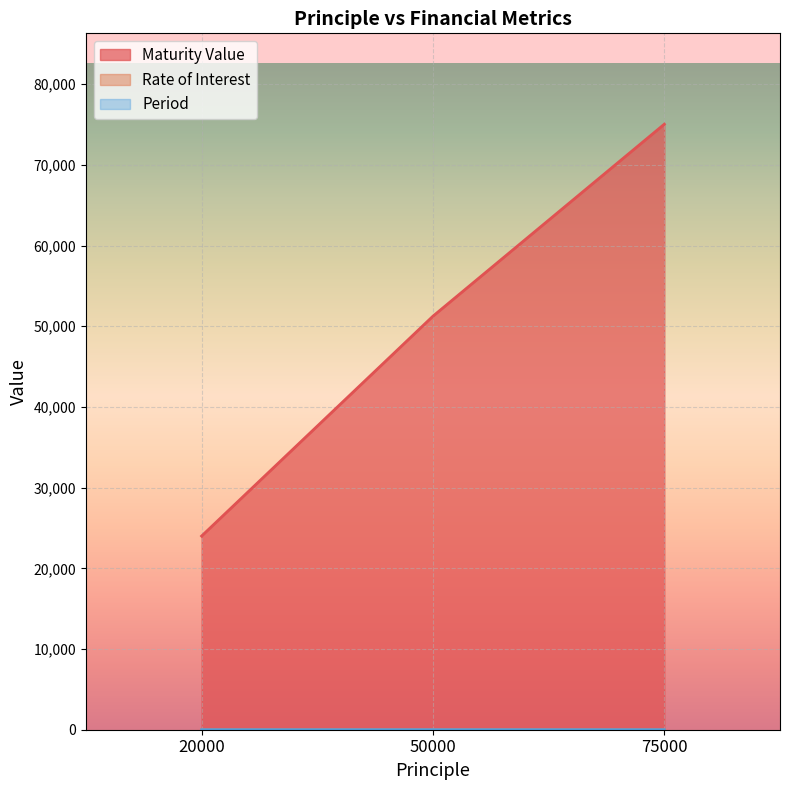

What is the spread (max minus min) of values at 75000?

75043.3